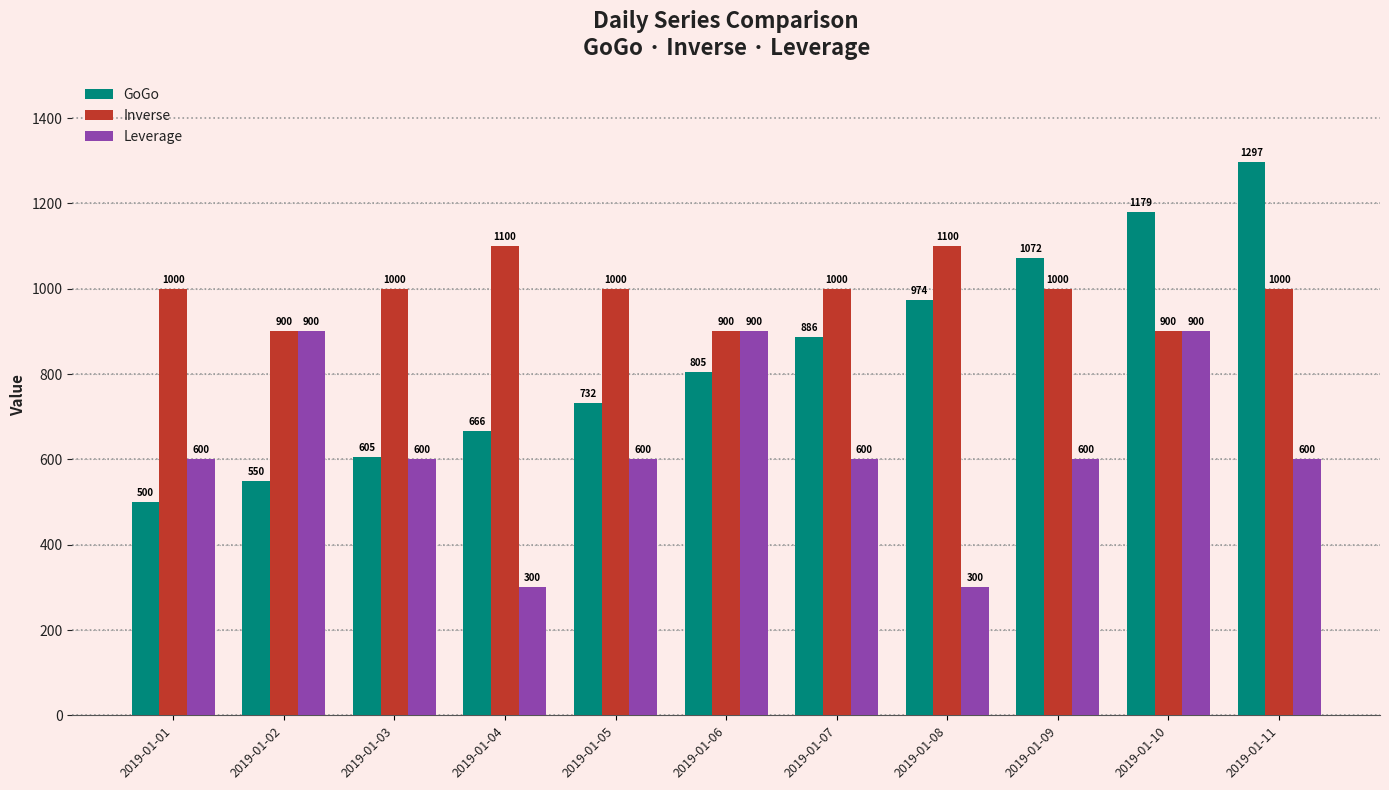

What is the total value across all series at 2019-01-05?

2332.1